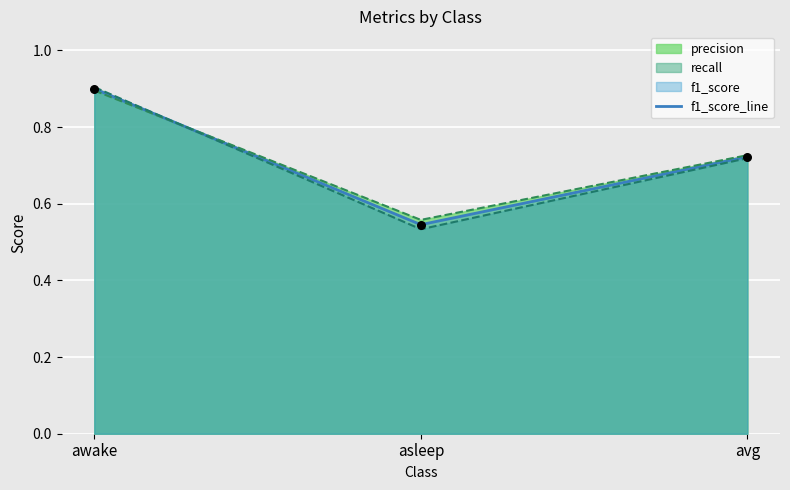

What is the change in value from asleep to avg?

+0.2